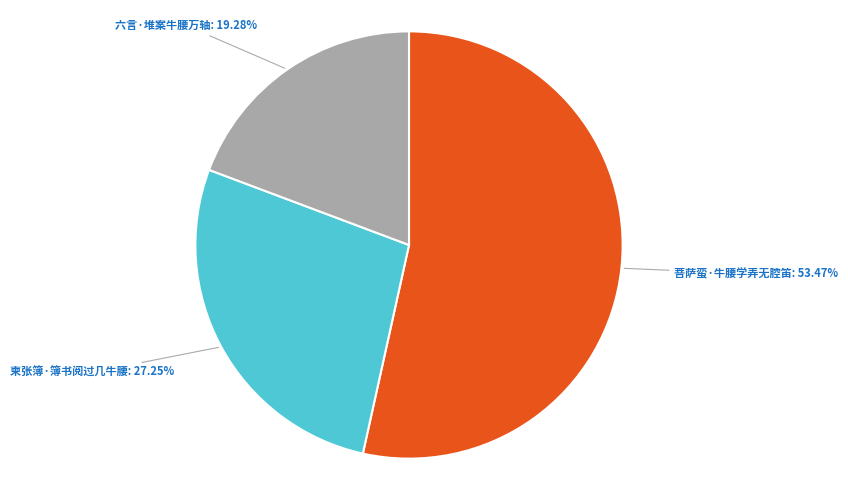

Which category has the smallest portion of the pie?

六言·堆案牛腰万轴